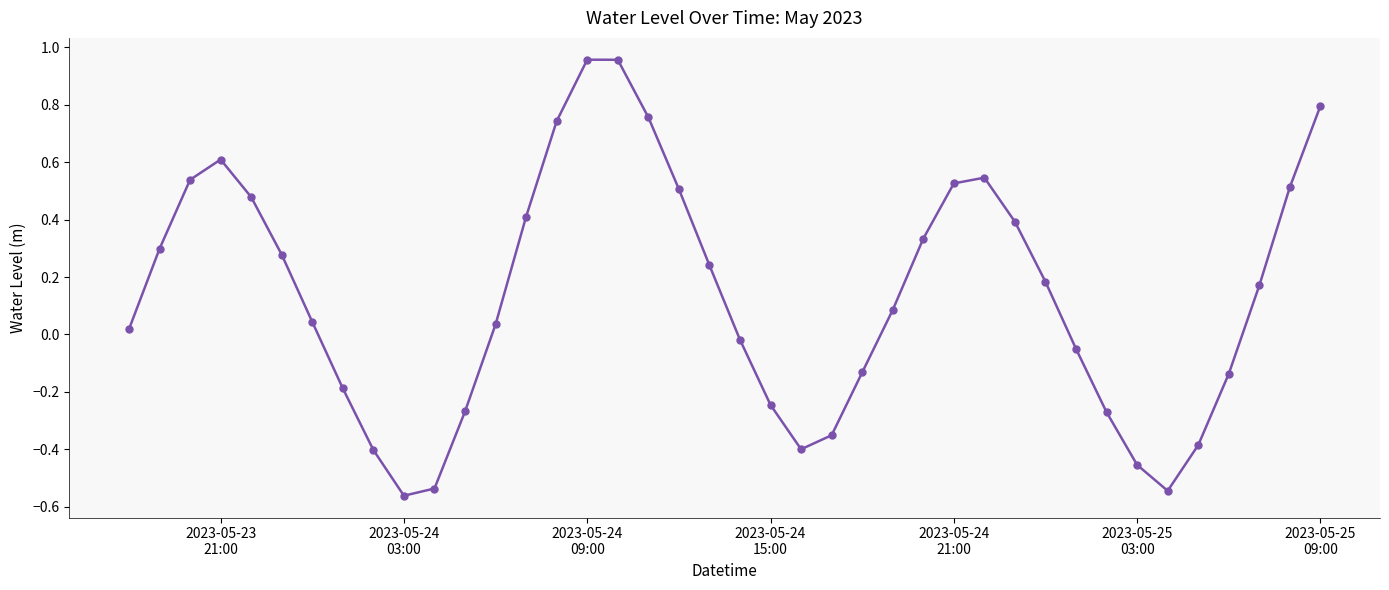

True or false: there are more than 2 points higher than both neighbors.

True